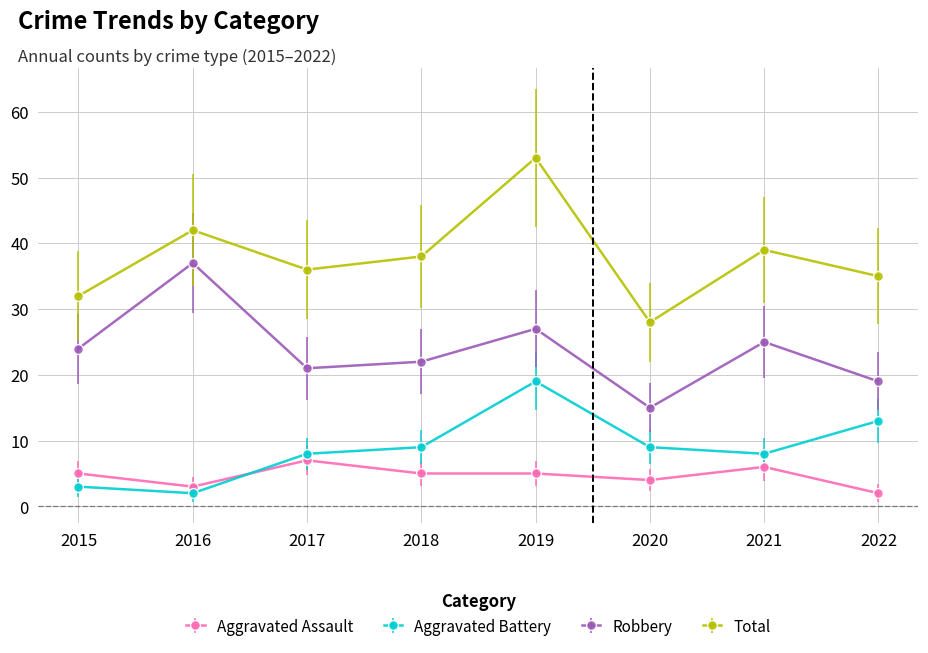

At which category is the sum across all series the highest?

2019